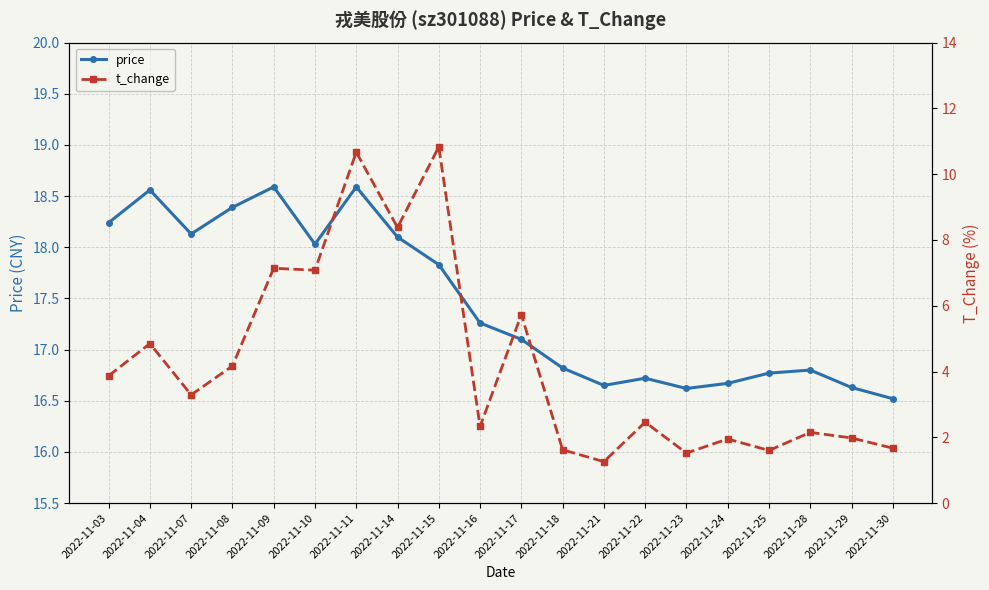

Reading right to left, transcribe all the data shown in this chart.

price: 2022-11-30=16.5	2022-11-29=16.6	2022-11-28=16.8	2022-11-25=16.8	2022-11-24=16.7	2022-11-23=16.6	2022-11-22=16.7	2022-11-21=16.6	2022-11-18=16.8	2022-11-17=17.1	2022-11-16=17.3	2022-11-15=17.8	2022-11-14=18.1	2022-11-11=18.6	2022-11-10=18.0	2022-11-09=18.6	2022-11-08=18.4	2022-11-07=18.1	2022-11-04=18.6	2022-11-03=18.2
t_change: 2022-11-30=1.7	2022-11-29=2.0	2022-11-28=2.1	2022-11-25=1.6	2022-11-24=1.9	2022-11-23=1.5	2022-11-22=2.5	2022-11-21=1.3	2022-11-18=1.6	2022-11-17=5.7	2022-11-16=2.3	2022-11-15=10.8	2022-11-14=8.4	2022-11-11=10.7	2022-11-10=7.1	2022-11-09=7.1	2022-11-08=4.2	2022-11-07=3.3	2022-11-04=4.8	2022-11-03=3.9